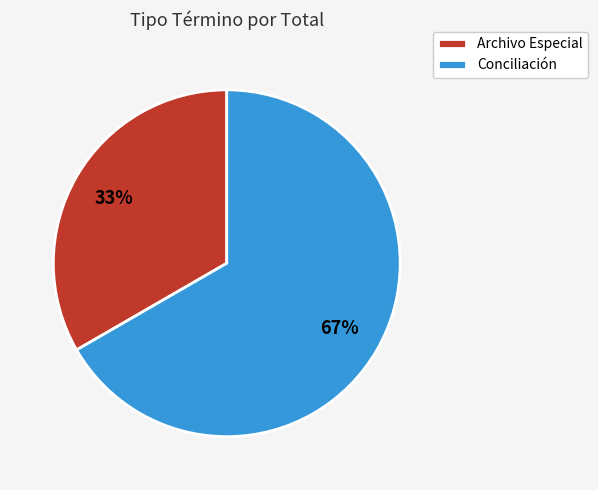

The Conciliación slice represents 81% of the pie. True or false?

False